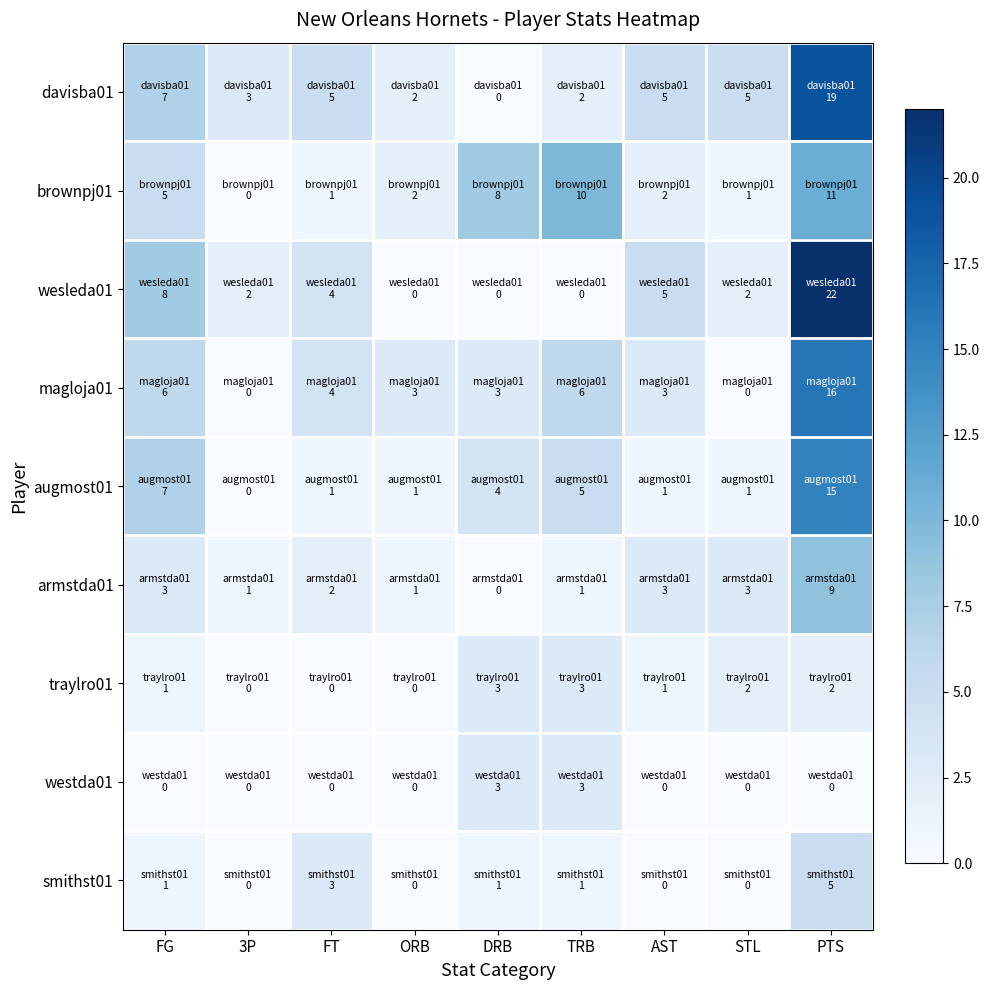

What is the total value across all series at STL?

14